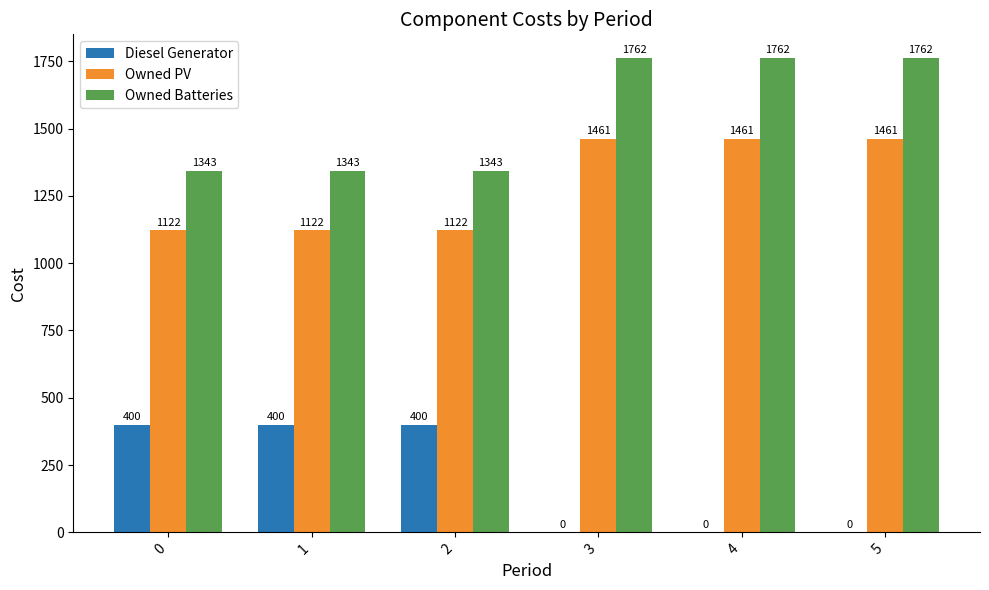

Count the number of data series in this chart.

3